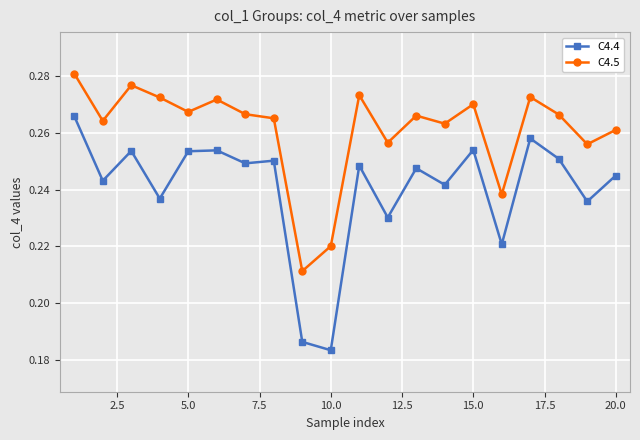

True or false: C4.4 and C4.5 cross at least once.

False